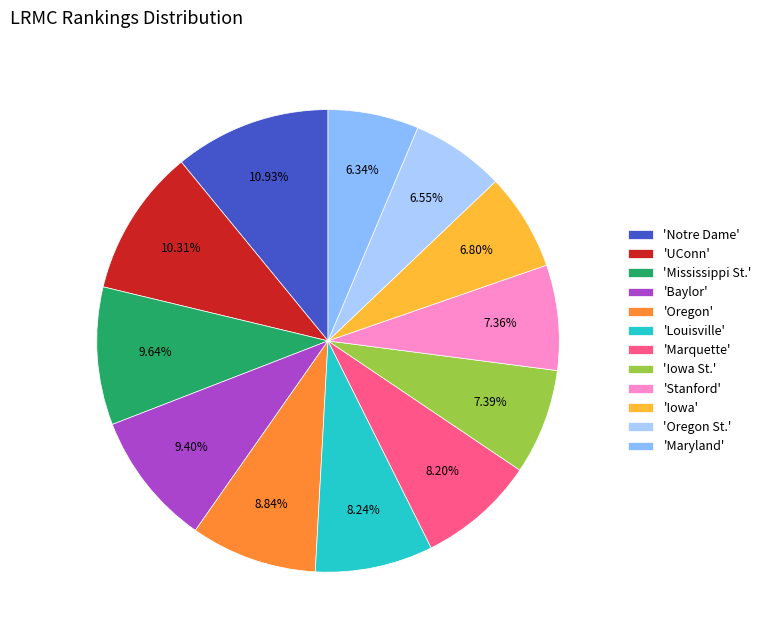

Which category has the biggest portion of the pie?

'Notre Dame'